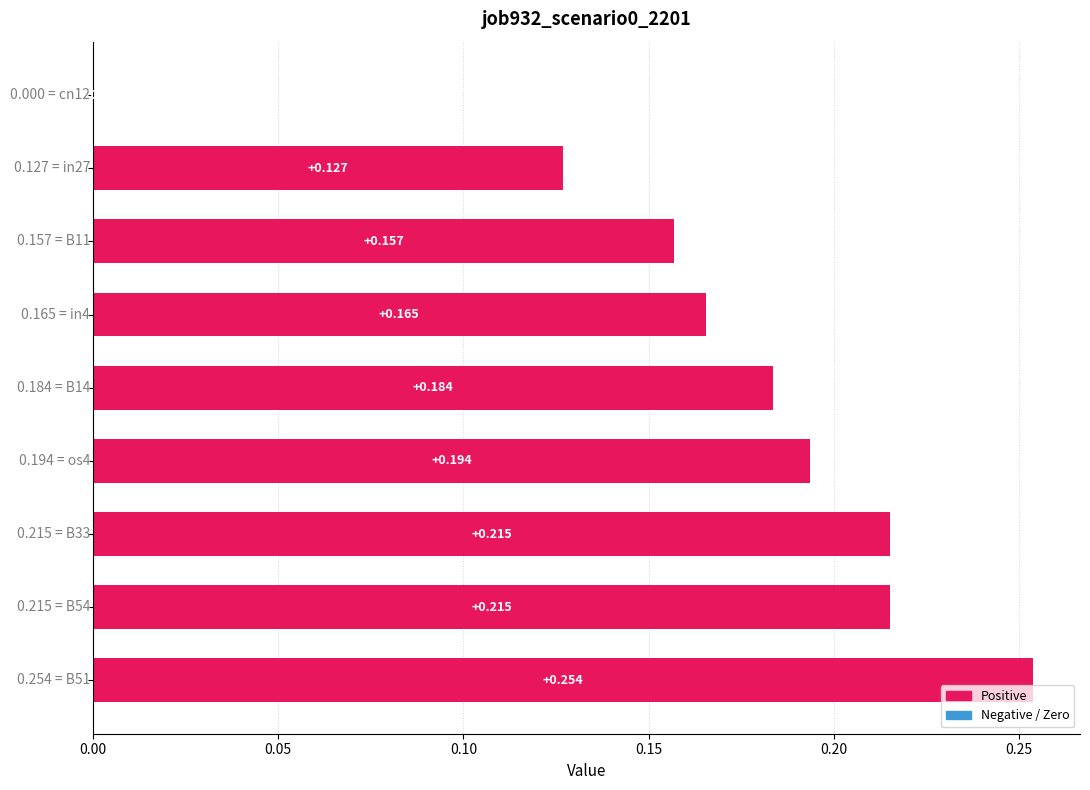

Are the bars horizontal?

Yes